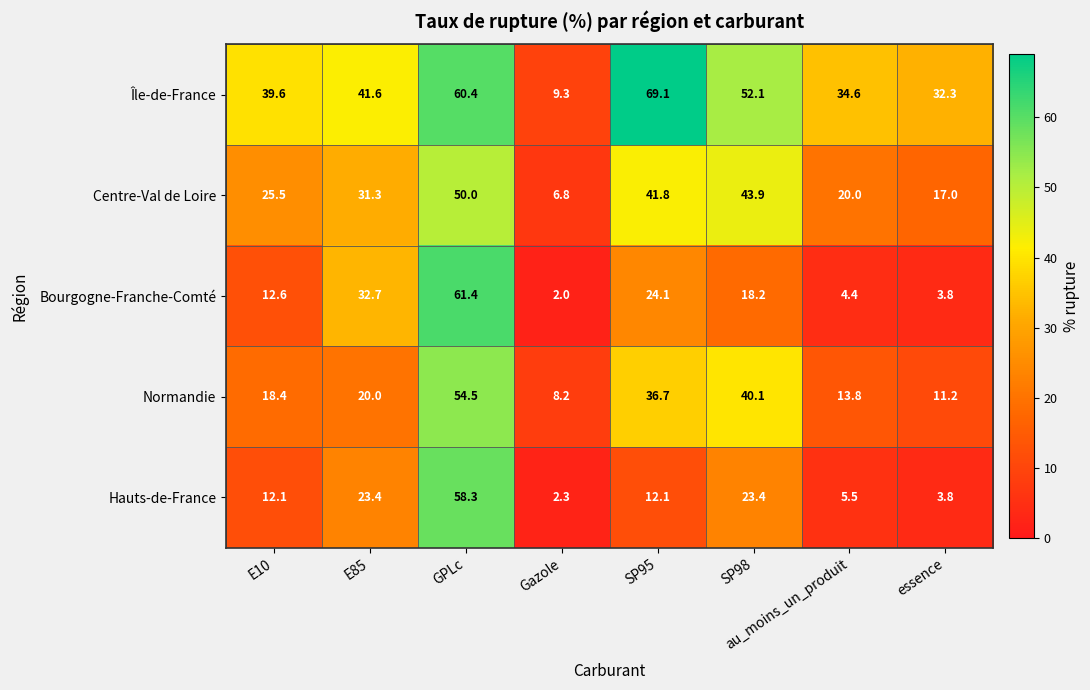

Between Gazole and SP95, which series saw the biggest shift?

Île-de-France